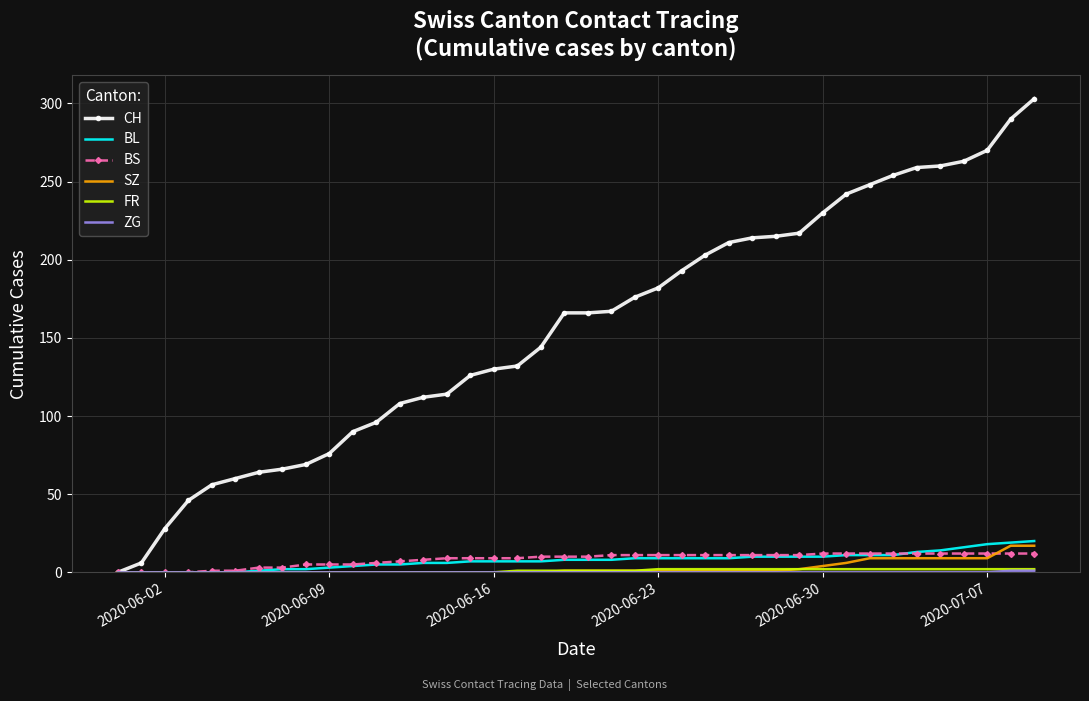

What is the maximum value for BL?

20